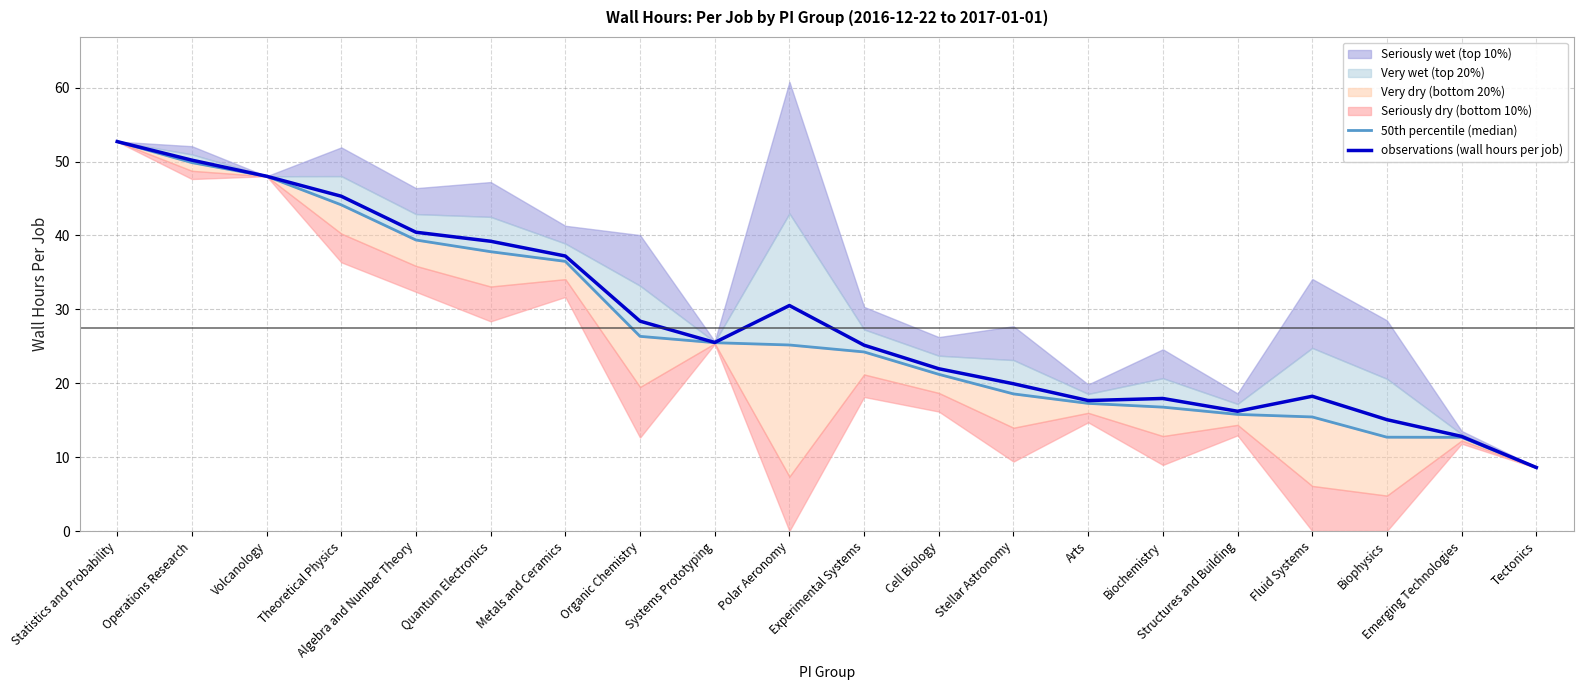

At which category is the sum across all series the highest?

Statistics and Probability